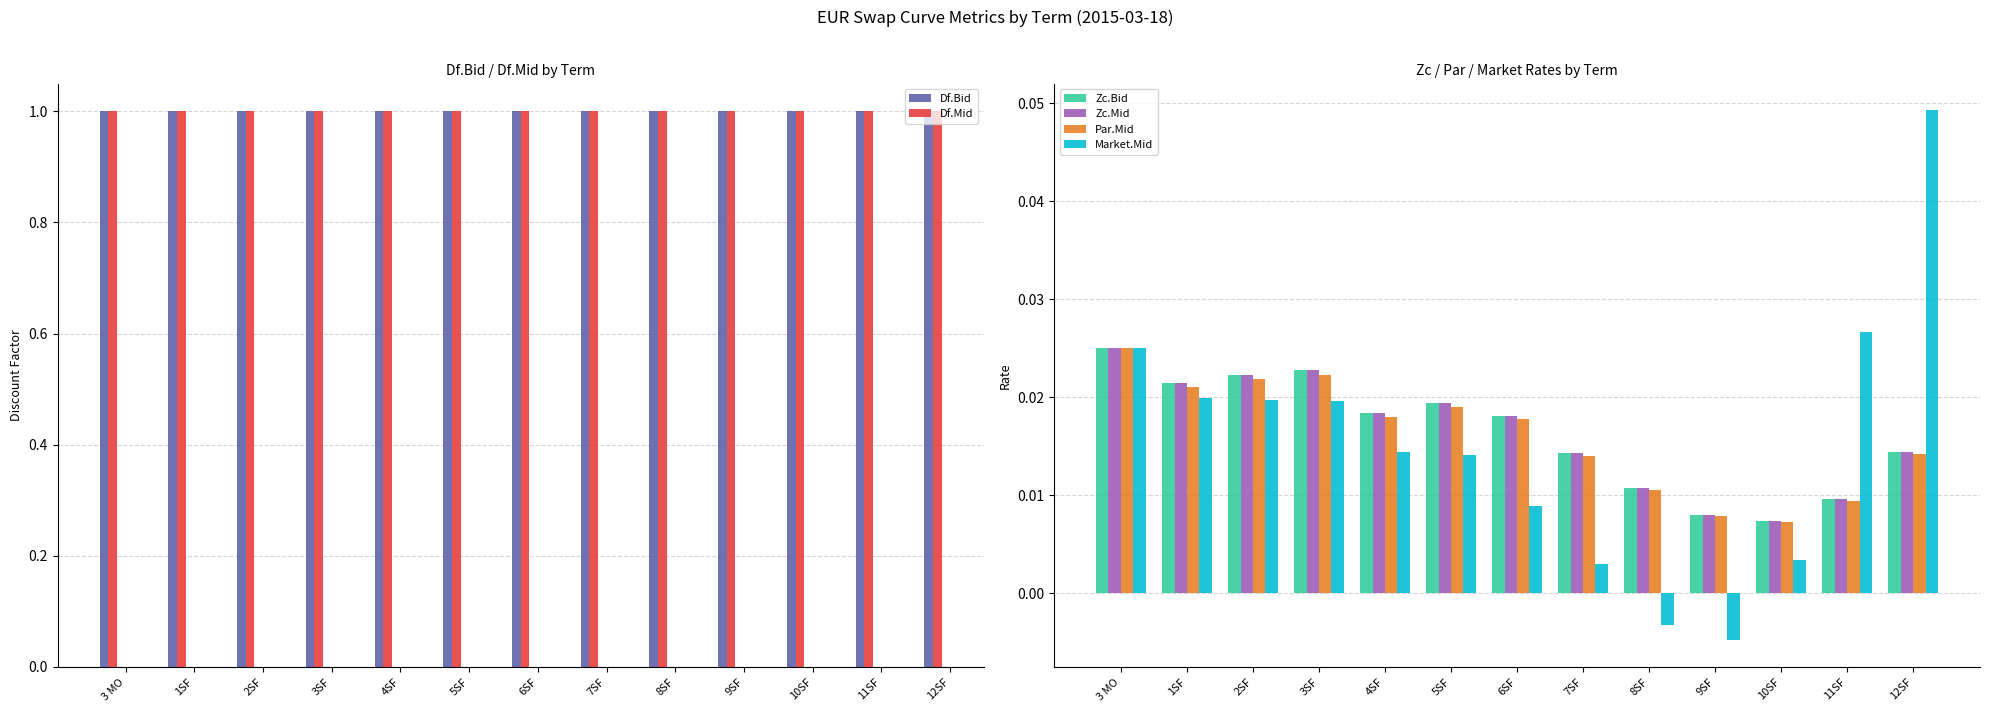

What is the spread (max minus min) of values at 6SF?

1.0